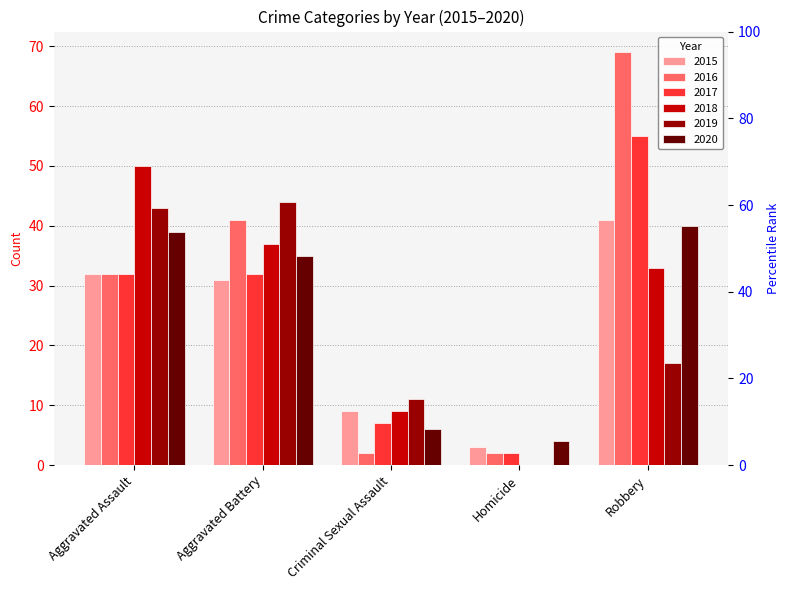

Which series has the largest range (max minus min)?

2016